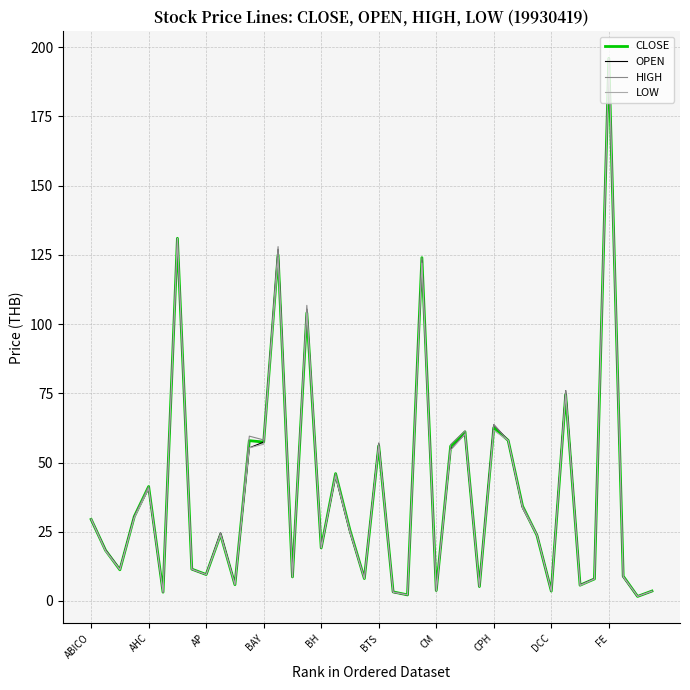

What is the maximum value for HIGH?

196.0